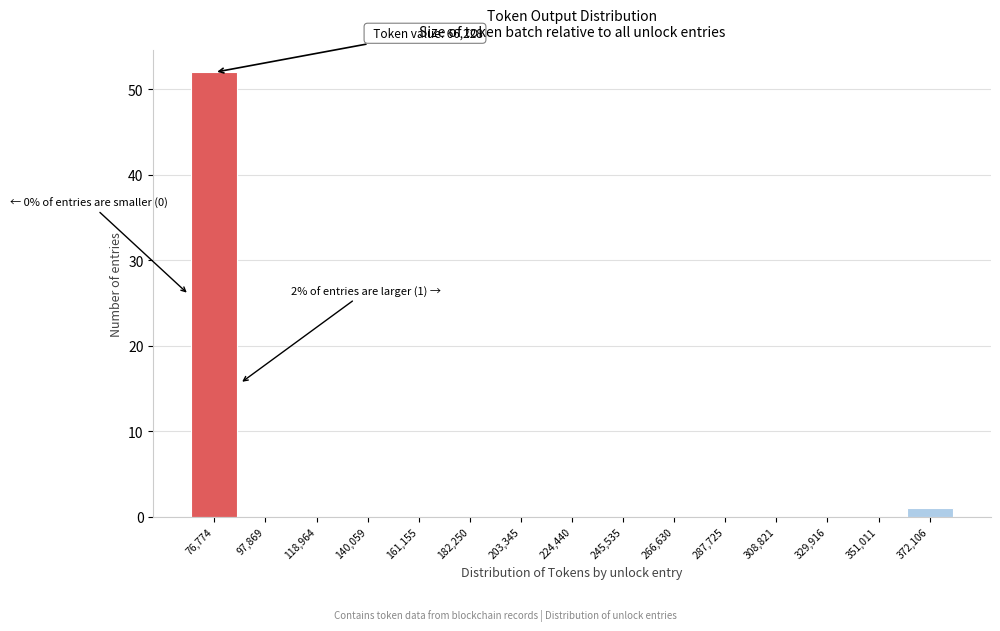

Over which range of the x-axis is the bar tallest?

65000 to 85000